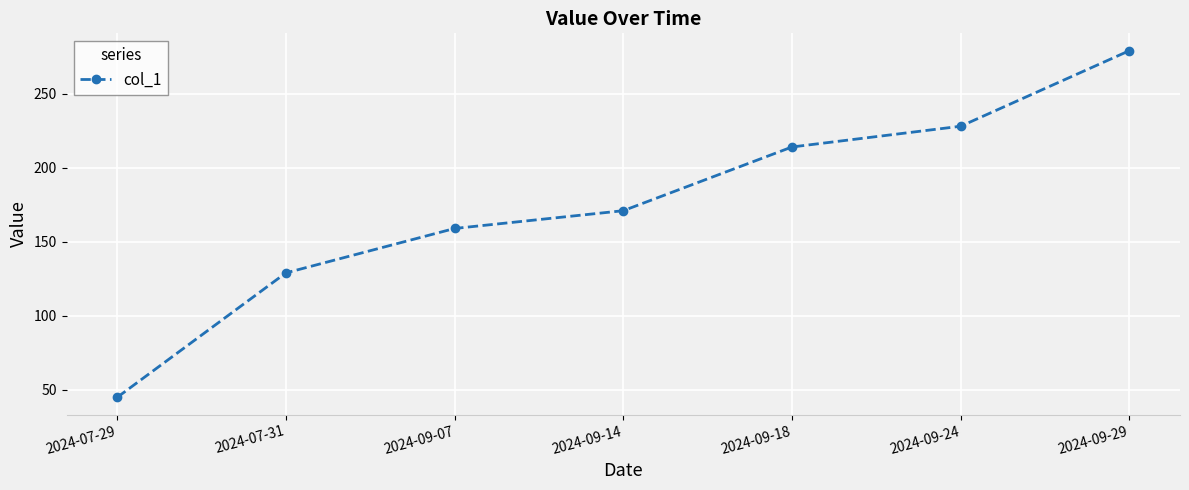

Does the chart display data point markers on the line(s)?

Yes